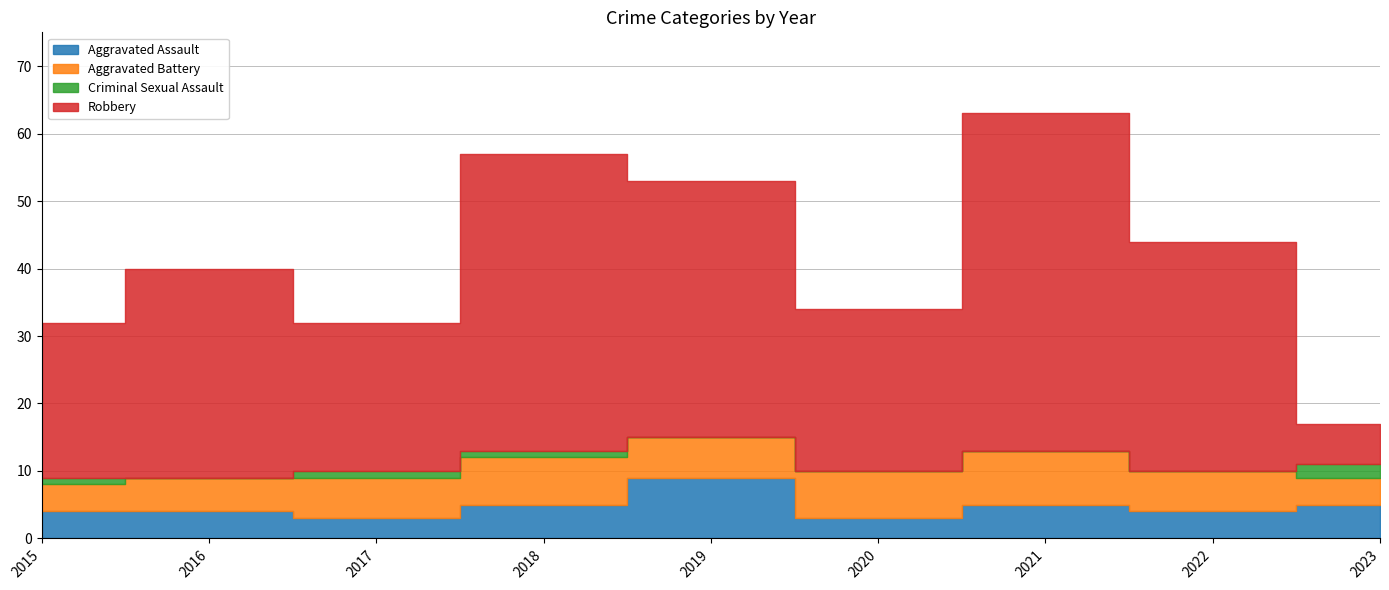

True or false: Criminal Sexual Assault has a value of 0 at 2020.

True